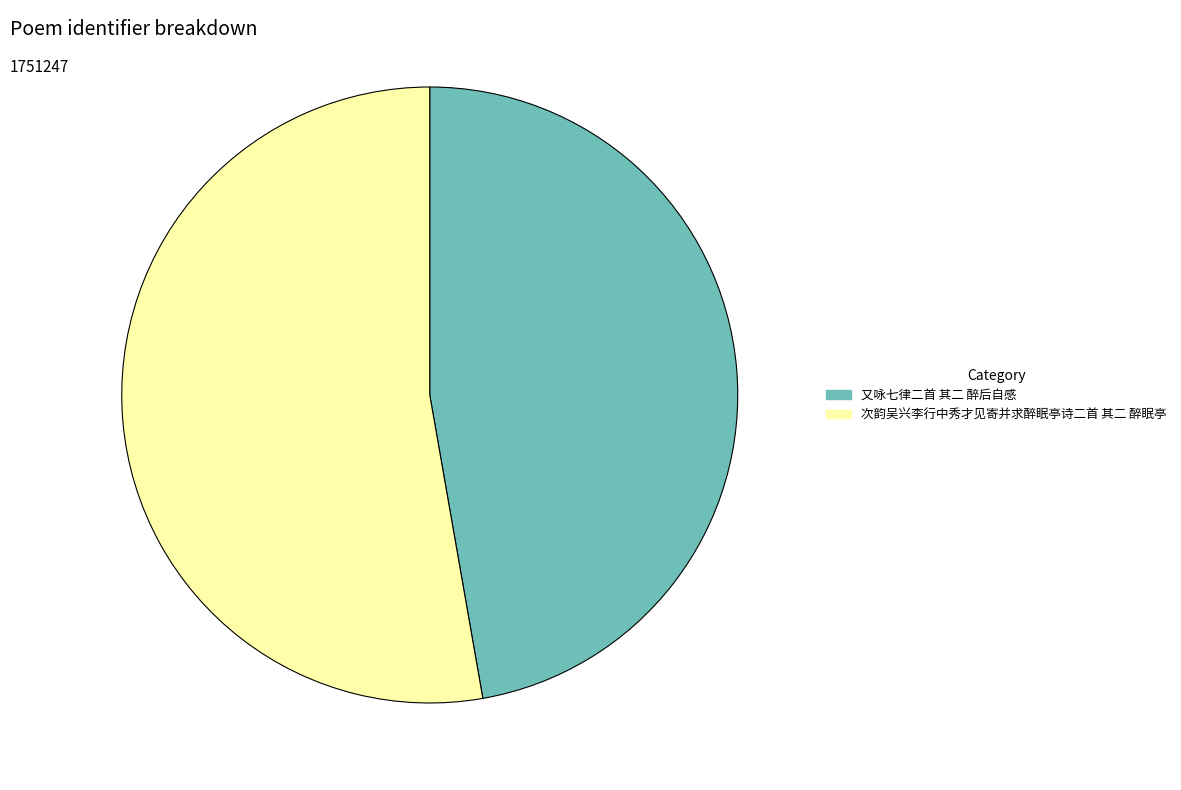

Is it true that 次韵吴兴李行中秀才见寄并求醉眠亭诗二首 其二 醉眠亭 is 64% of the pie?

False